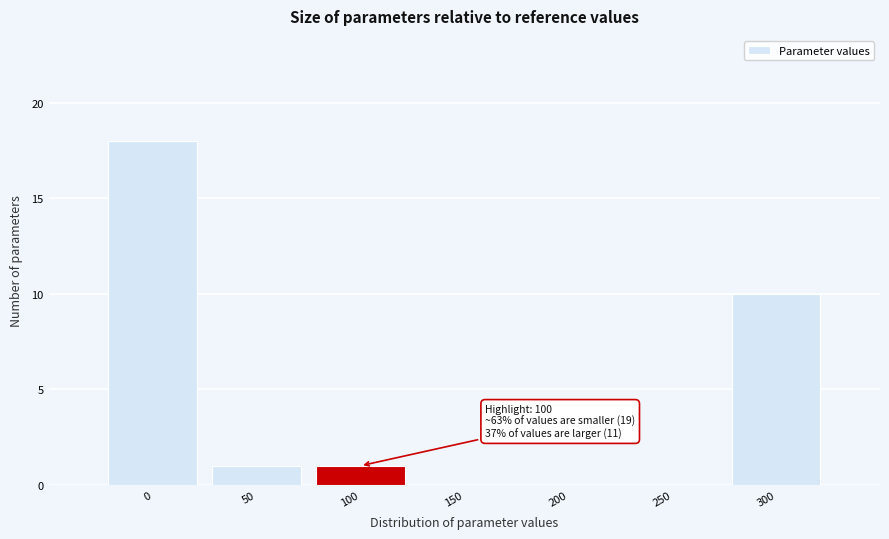

Reading left to right, what are all the values shown in this chart?

0=18	50=1	100=1	150=0	200=0	250=0	300=10